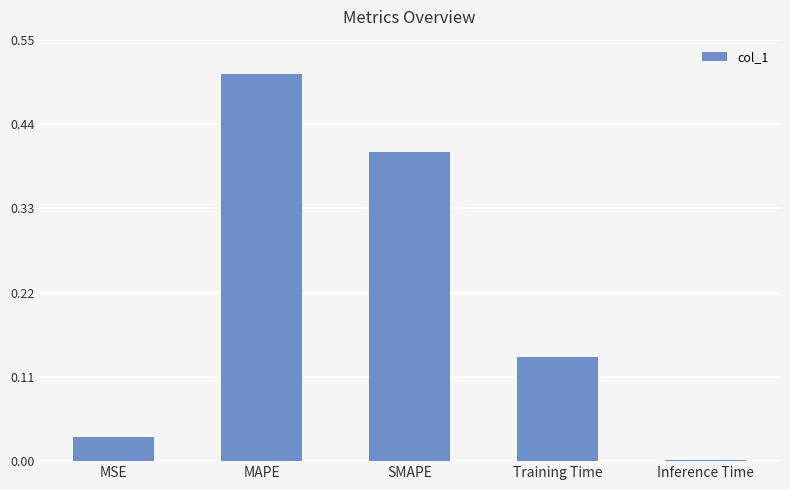

The chart shows a value of 0.5 at MAPE. True or false?

True